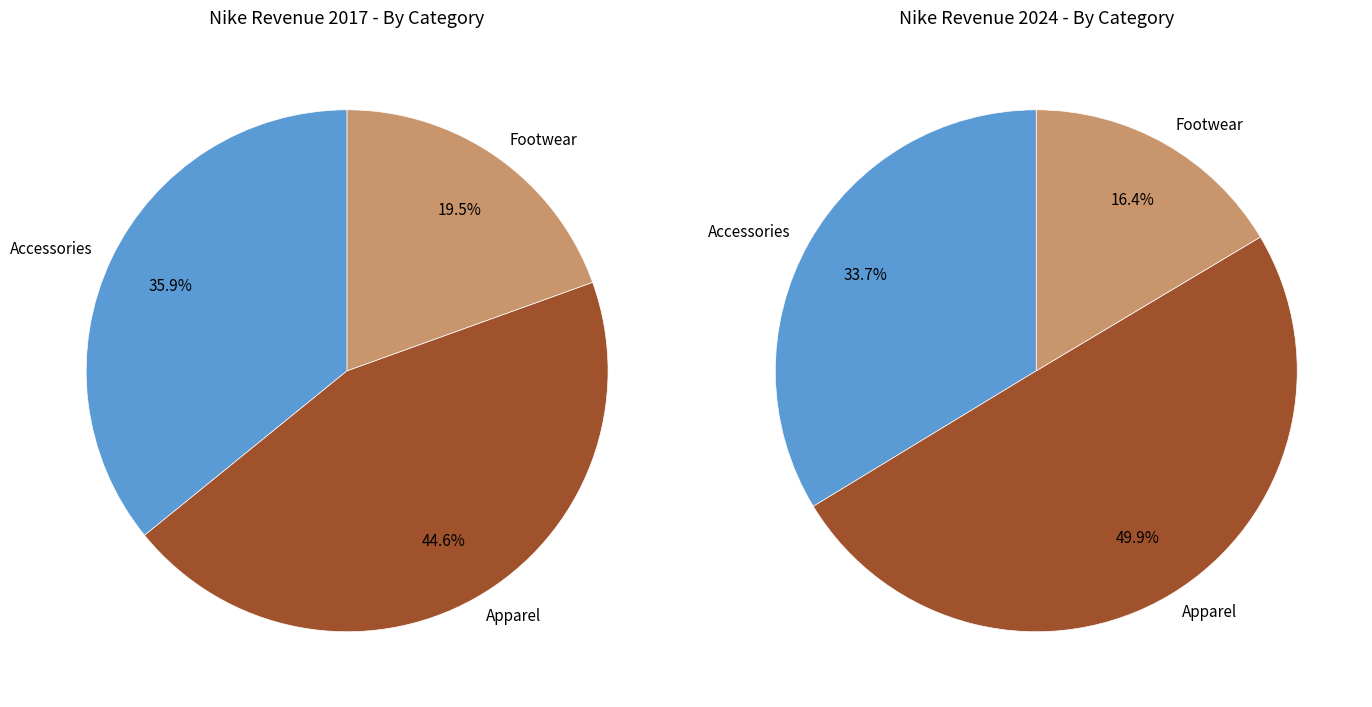

Which series has the largest range (max minus min)?

values_2024